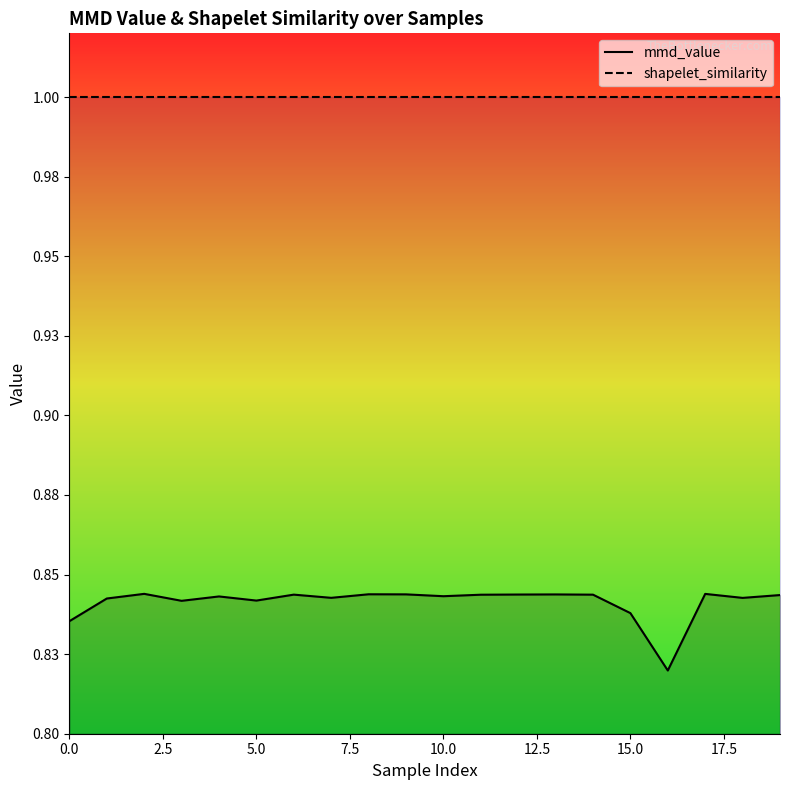

What is the label of the 10th point from the left?

9